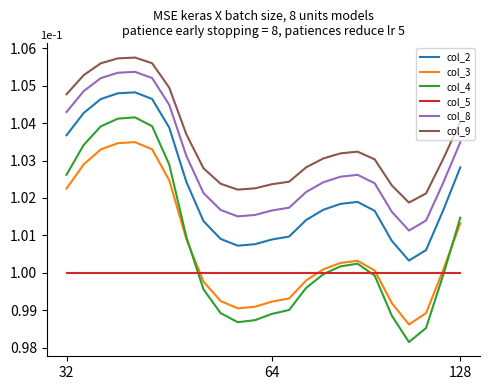

Which series has the widest spread of values?

col_4